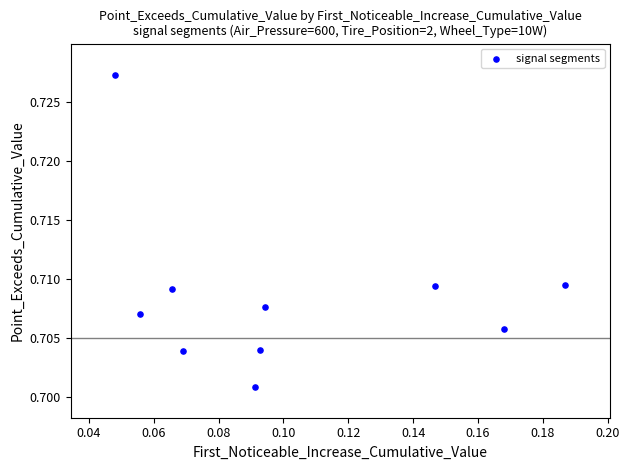

Count the number of points in this scatter plot.

10